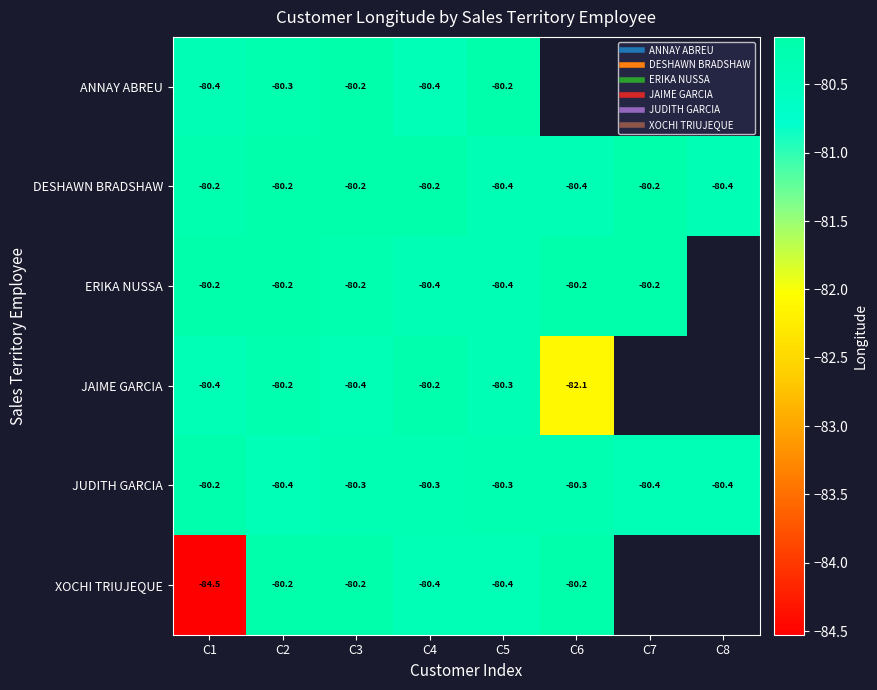

At how many categories does at least one series exceed -81?

8